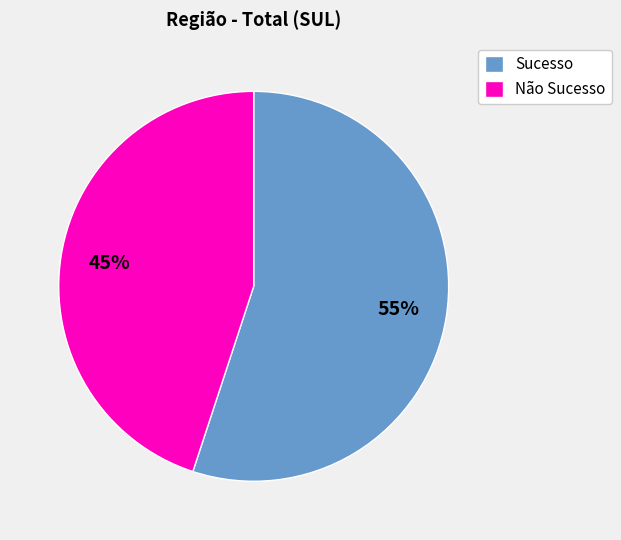

Do Sucesso and Não Sucesso together represent more than half of the pie?

Yes